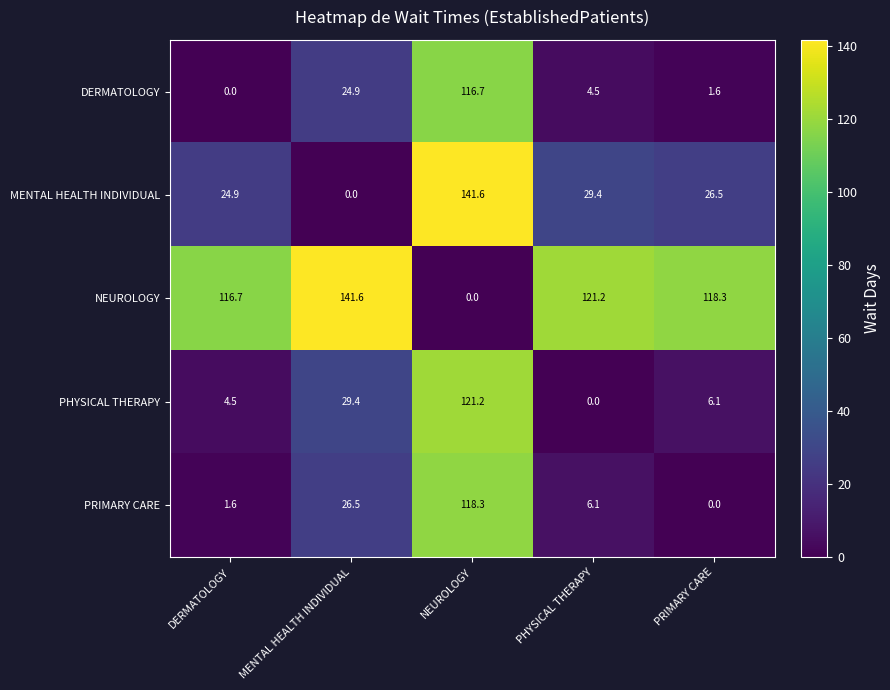

At which label is MENTAL HEALTH INDIVIDUAL closest to 70?

PHYSICAL THERAPY